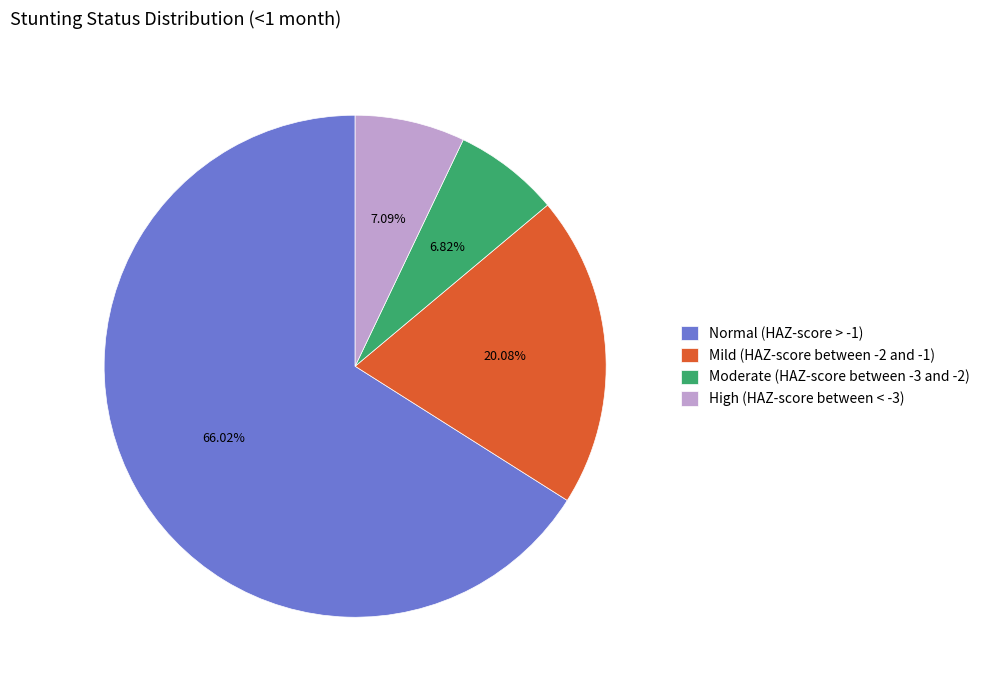

Is the sum of Moderate (HAZ-score between -3 and -2) and Mild (HAZ-score between -2 and -1) greater than half?

No